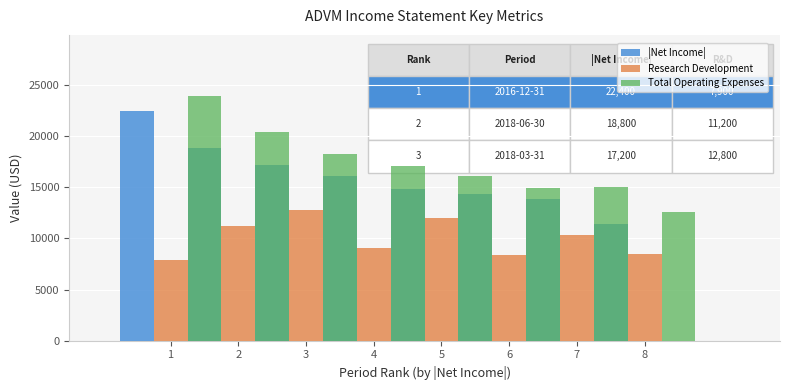

Rank the series by their average value, from lowest to highest.

Research Development, |Net Income|, Total Operating Expenses